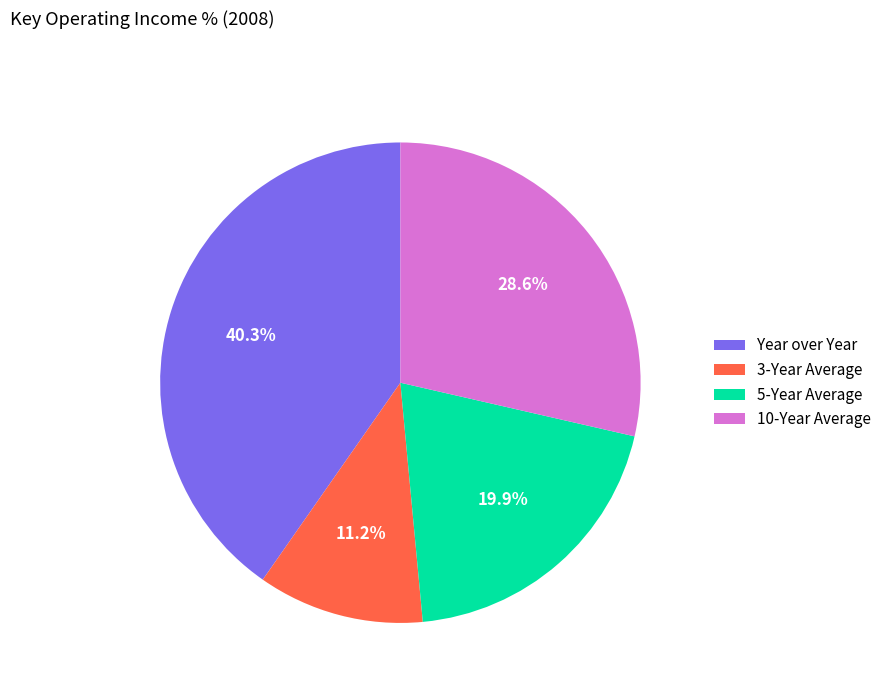

Does any single category account for the majority?

No